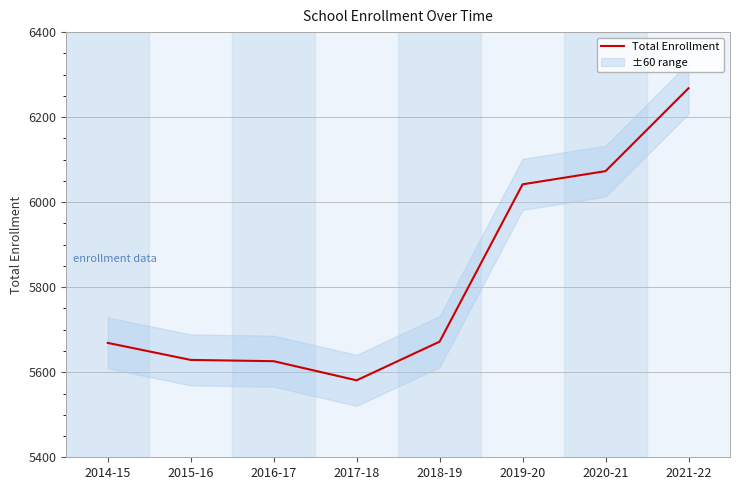

Reading left to right, list all the values displayed in this chart.

5669	5629	5626	5581	5672	6042	6073	6268